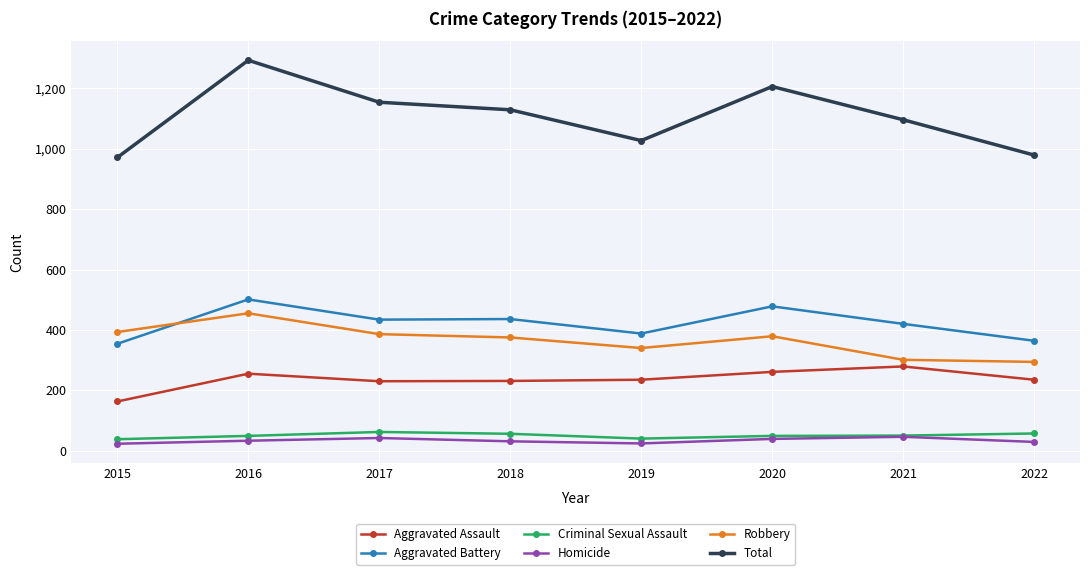

Rank the series by their maximum value, from lowest to highest.

Homicide, Criminal Sexual Assault, Aggravated Assault, Robbery, Aggravated Battery, Total